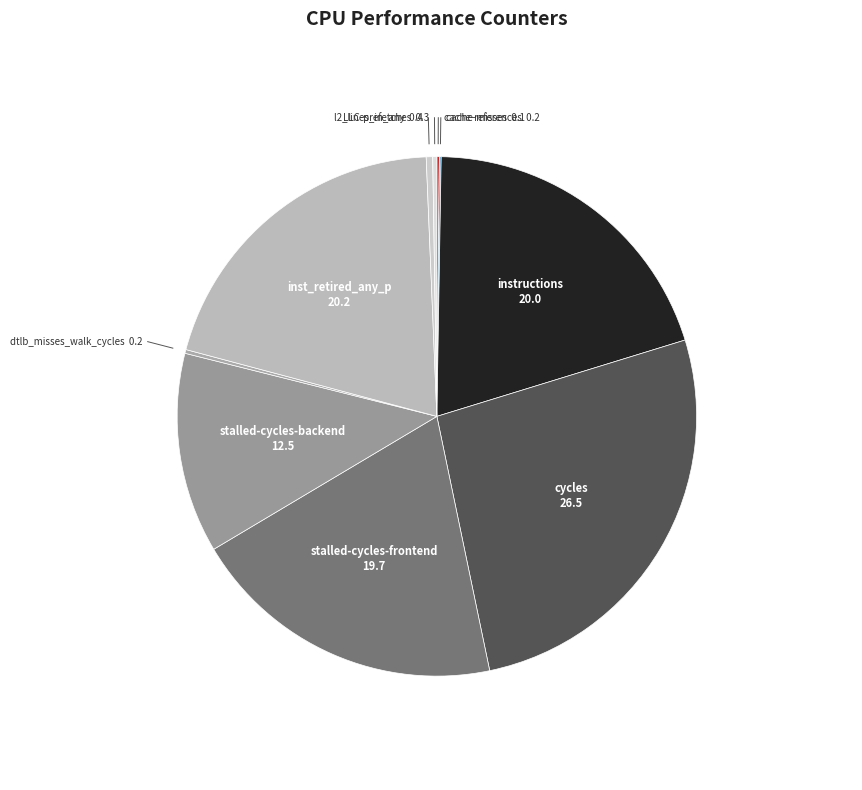

Which slice is the largest?

cycles